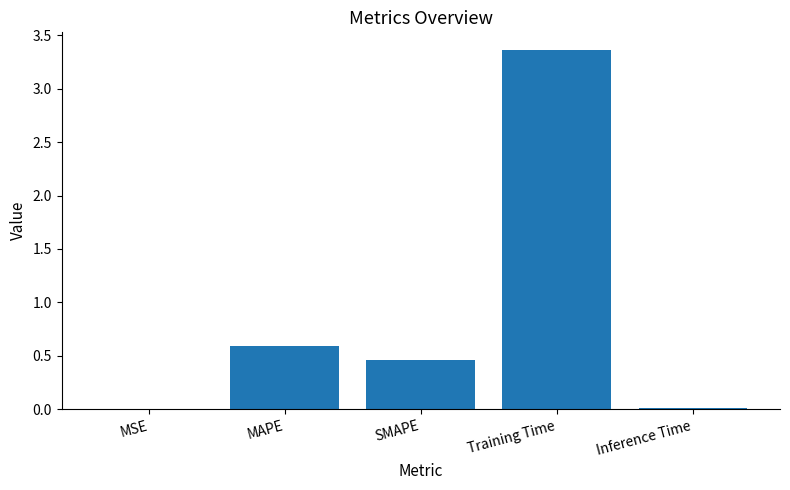

What is the average value?

0.9